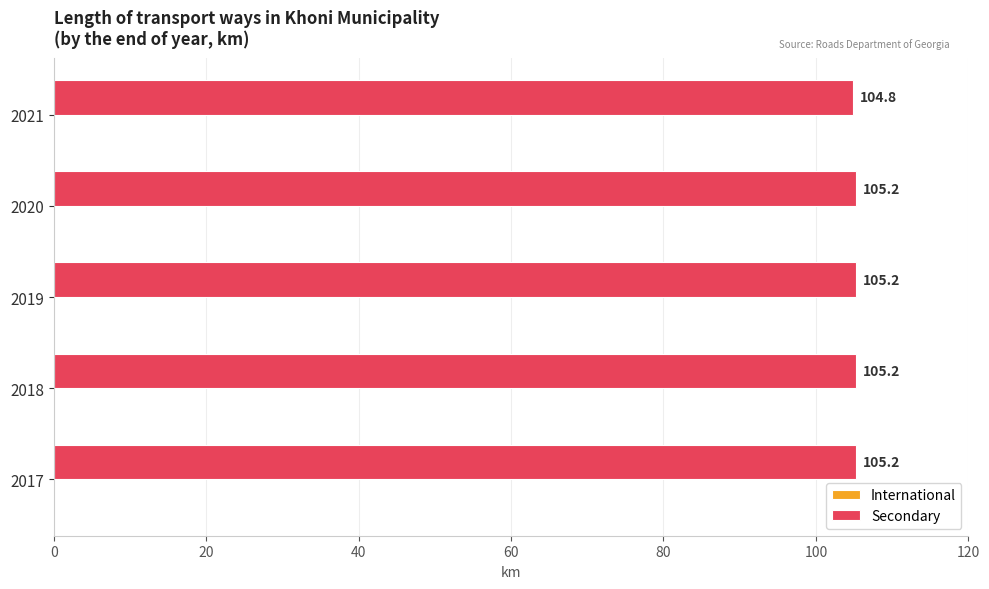

Are the bars horizontal?

Yes